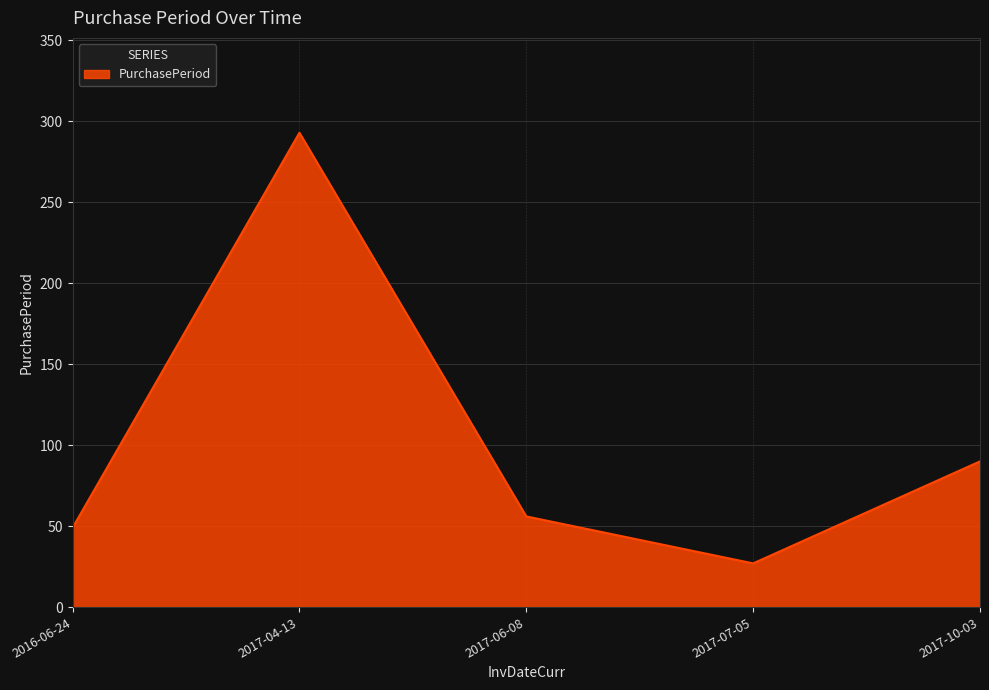

Reading left to right, transcribe all the data shown in this chart.

49	293	56	27	90